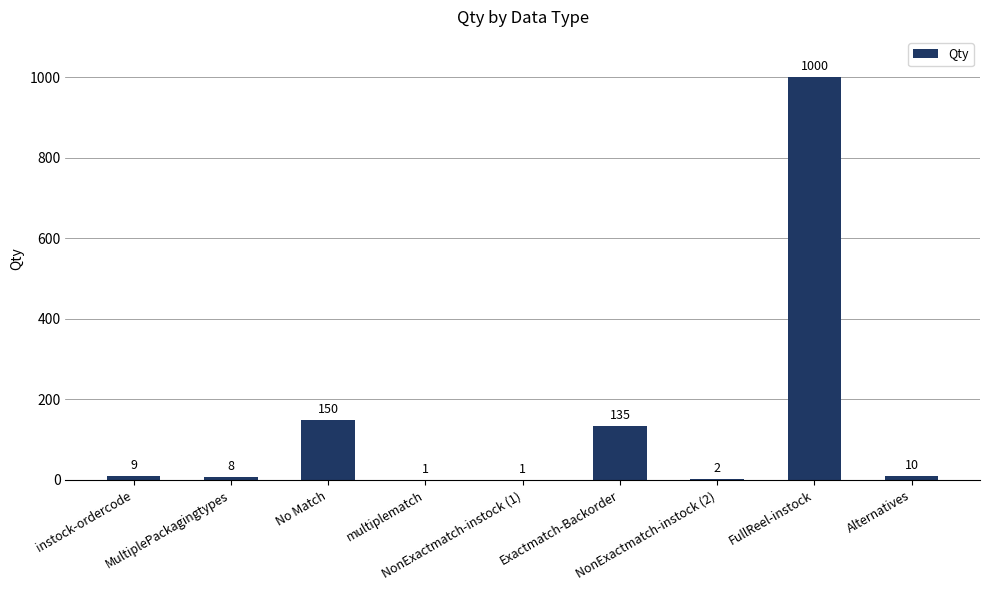

What is the maximum value shown in the chart?

1000